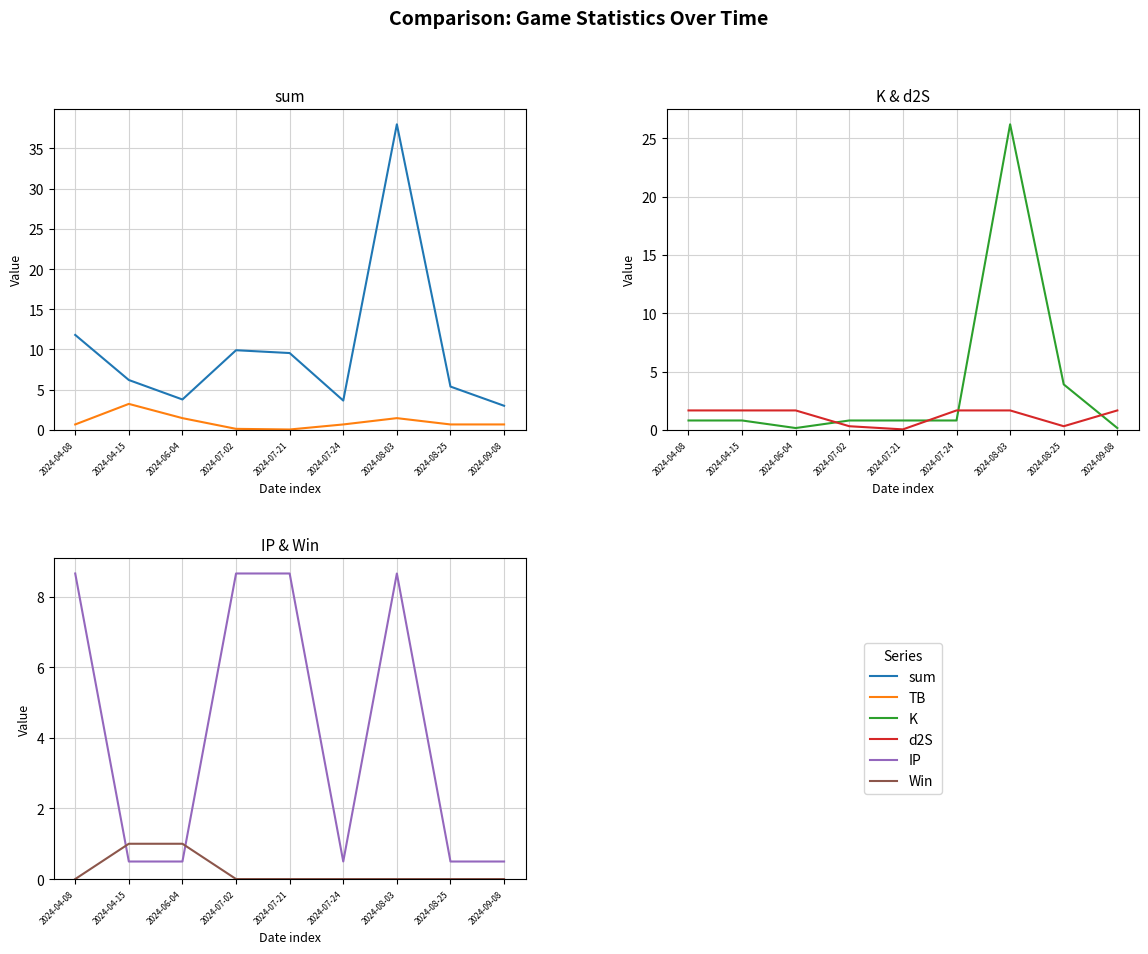

Reading left to right, what are all the values shown in this chart?

sum: 11.8	6.2	3.8	9.9	9.6	3.6	38.0	5.4	3.0
TB: 0.7	3.2	1.5	0.1	0.0	0.7	1.5	0.7	0.7
K: 0.8	0.8	0.2	0.8	0.8	0.8	26.2	3.9	0.2
d2S: 1.7	1.7	1.7	0.3	0.0	1.7	1.7	0.3	1.7
IP: 8.7	0.5	0.5	8.7	8.7	0.5	8.7	0.5	0.5
Win: 0.0	1.0	1.0	0.0	0.0	0.0	0.0	0.0	0.0